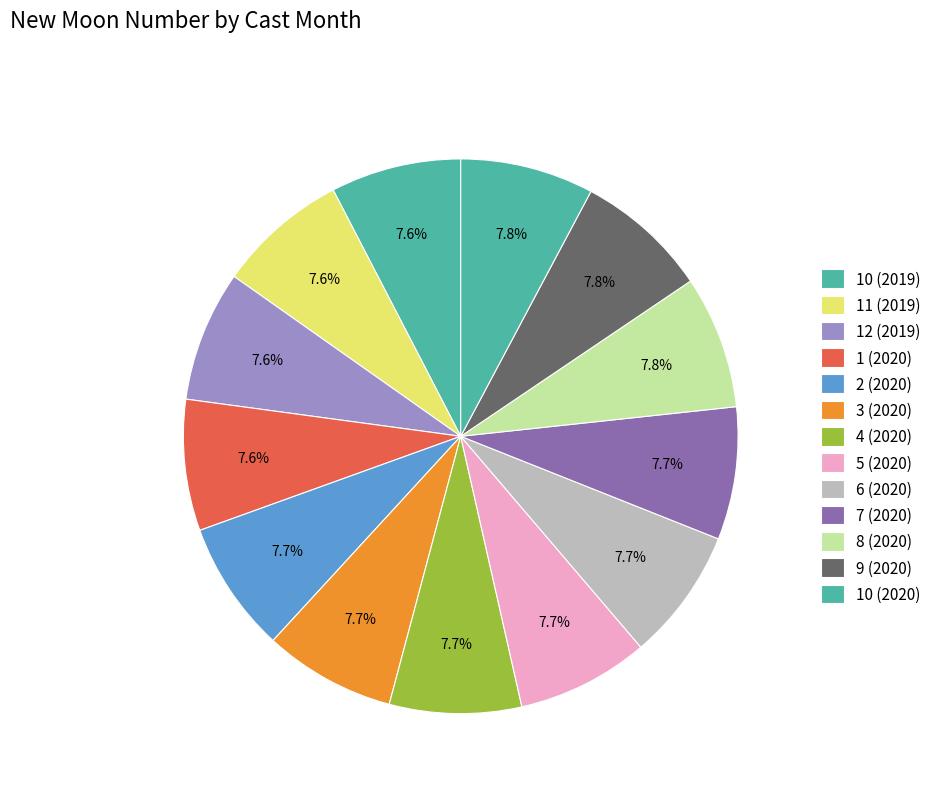

Count the number of slices in the pie.

13